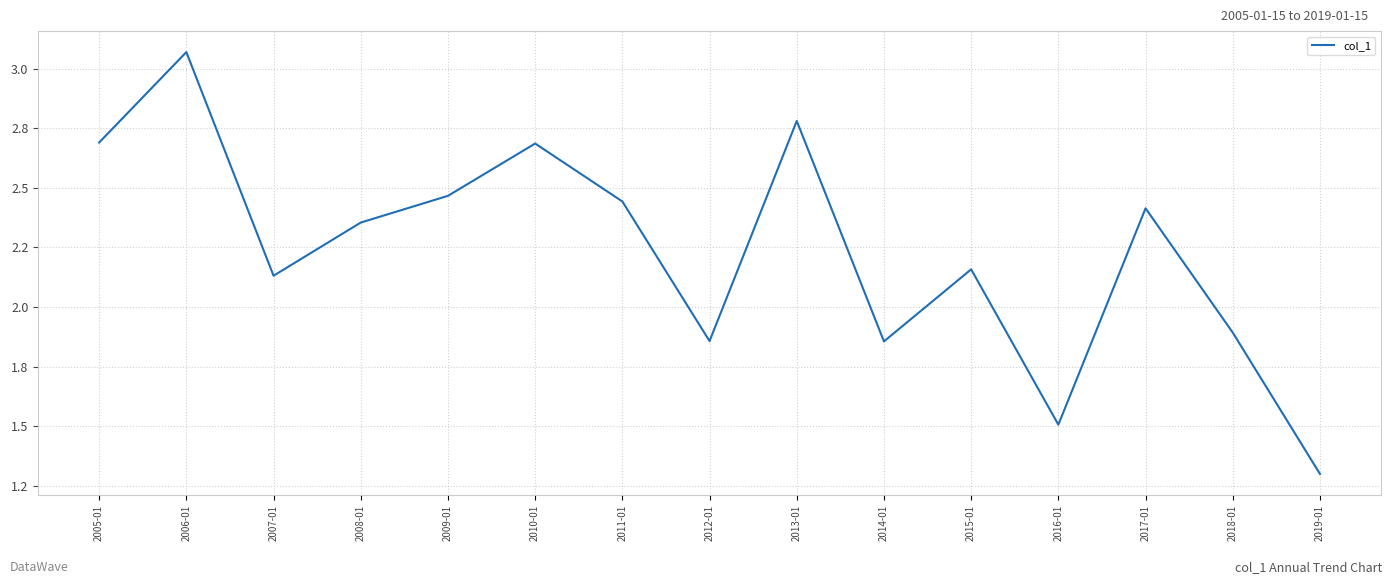

Does the chart display data point markers on the line(s)?

No